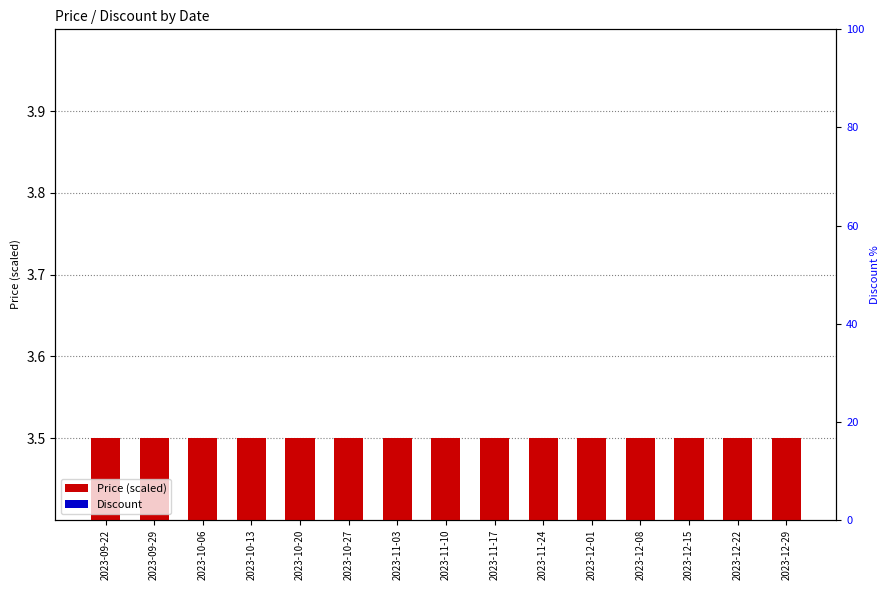

At how many categories does at least one series exceed 1?

15